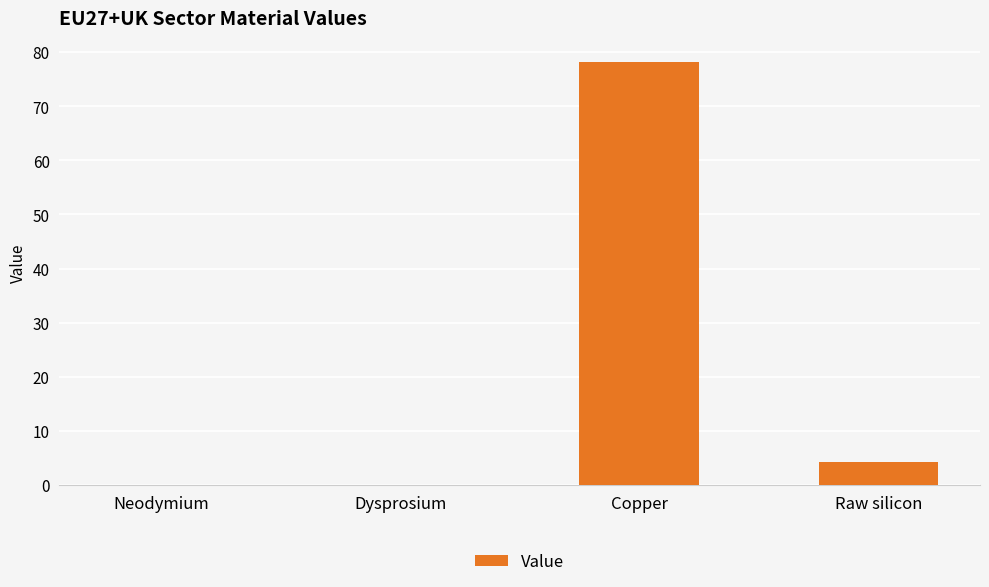

At which category does the chart reach its peak across all series?

Copper